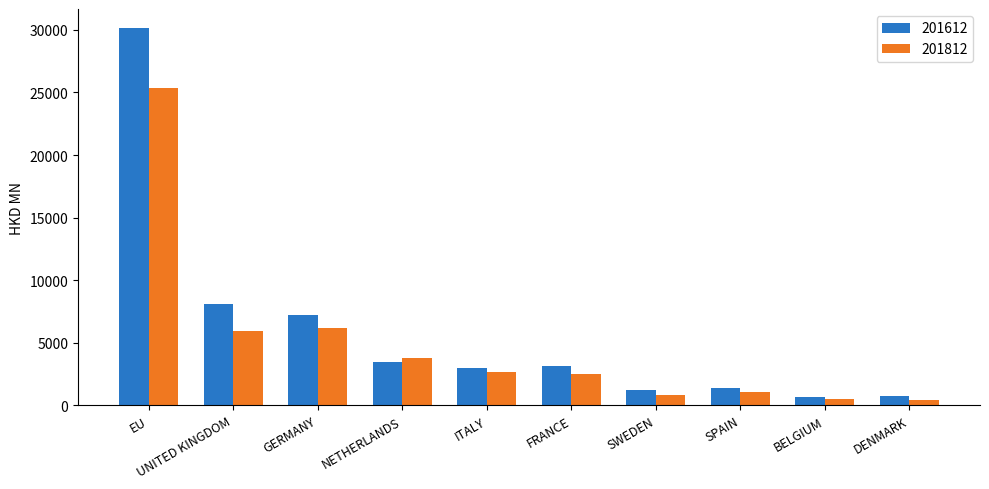

Rank the series by their average value, from lowest to highest.

201812, 201612